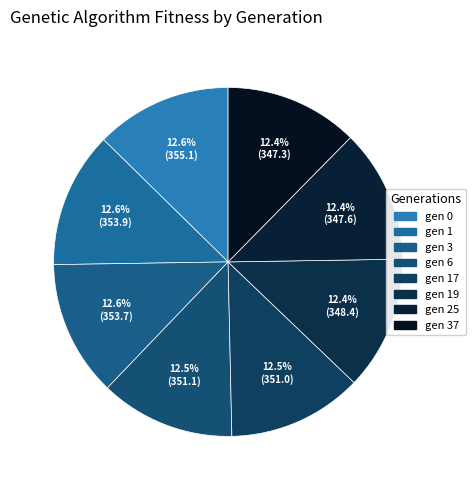

Rank the categories by value from highest to lowest.

gen 0, gen 1, gen 3, gen 6, gen 17, gen 19, gen 25, gen 37